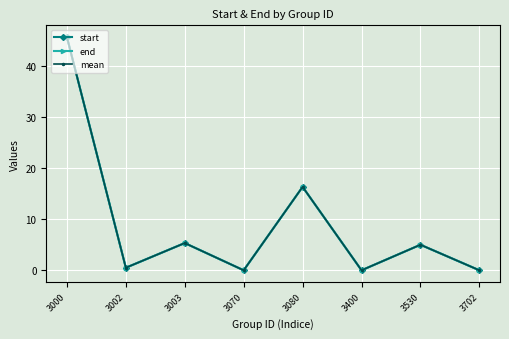

Does the chart have visible grid lines?

Yes